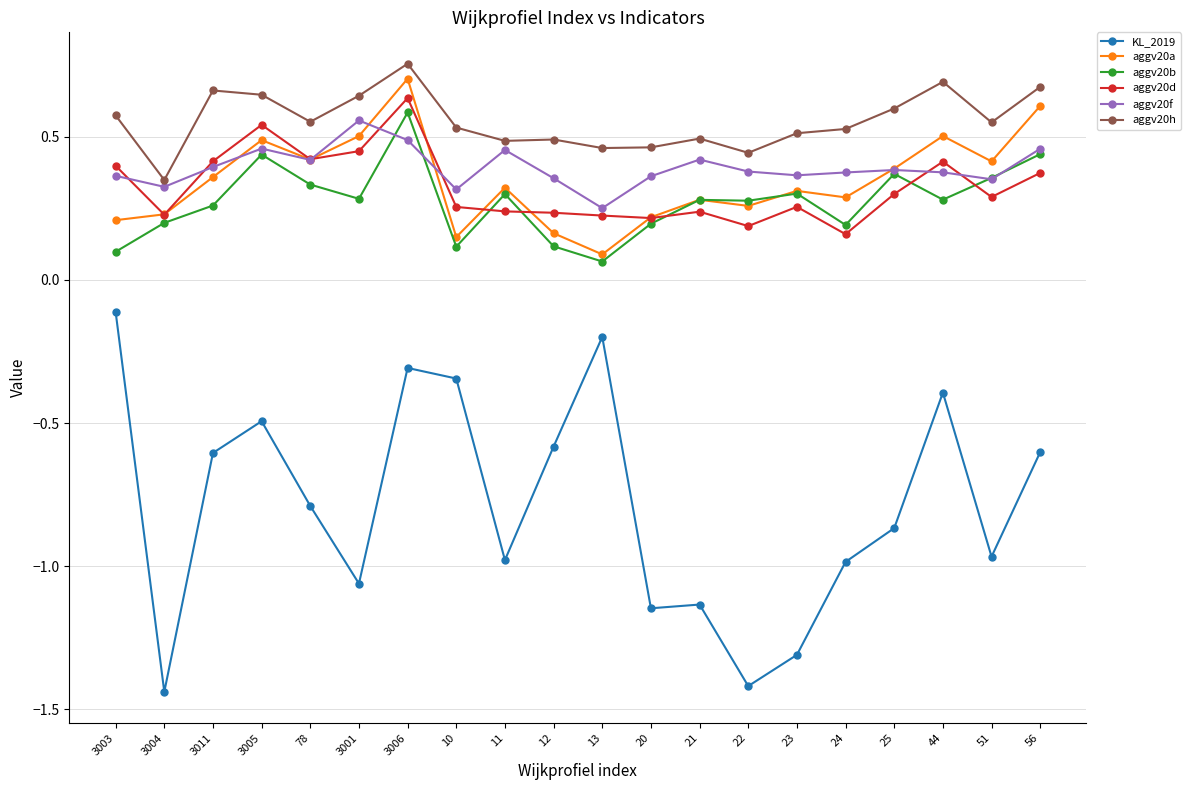

Which series has the widest spread of values?

KL_2019